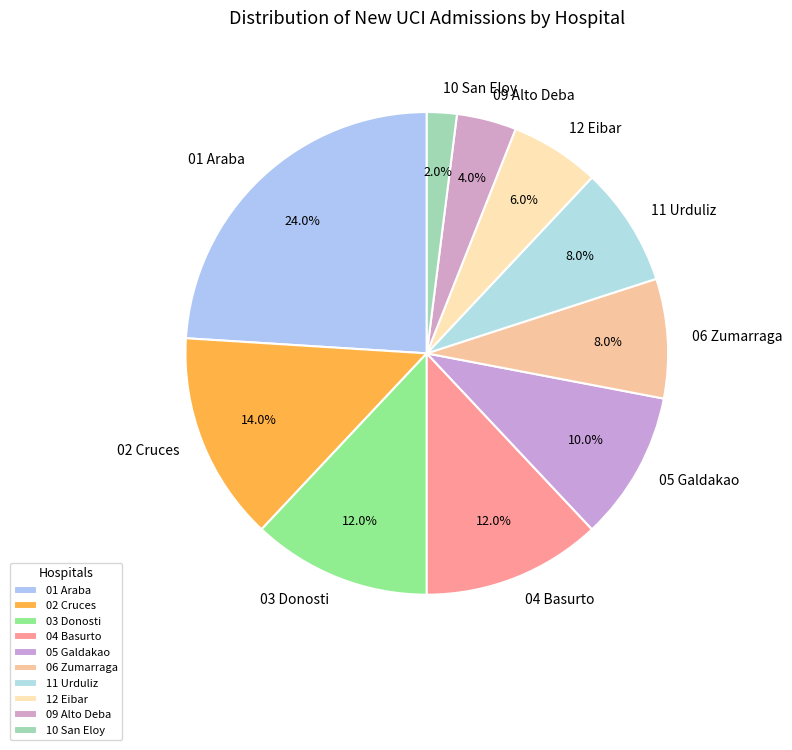

To the nearest percent, what is the average slice percentage?

10%